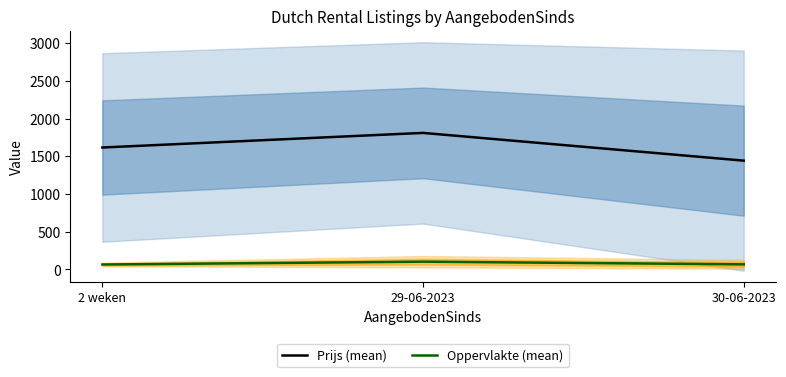

At which category does the chart reach its minimum across all series?

2 weken